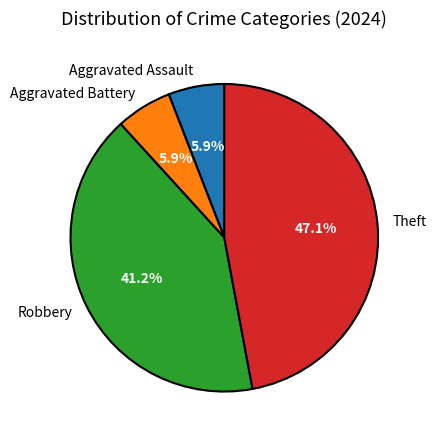

What percentage is the Aggravated Assault slice, to the nearest percent?

6%